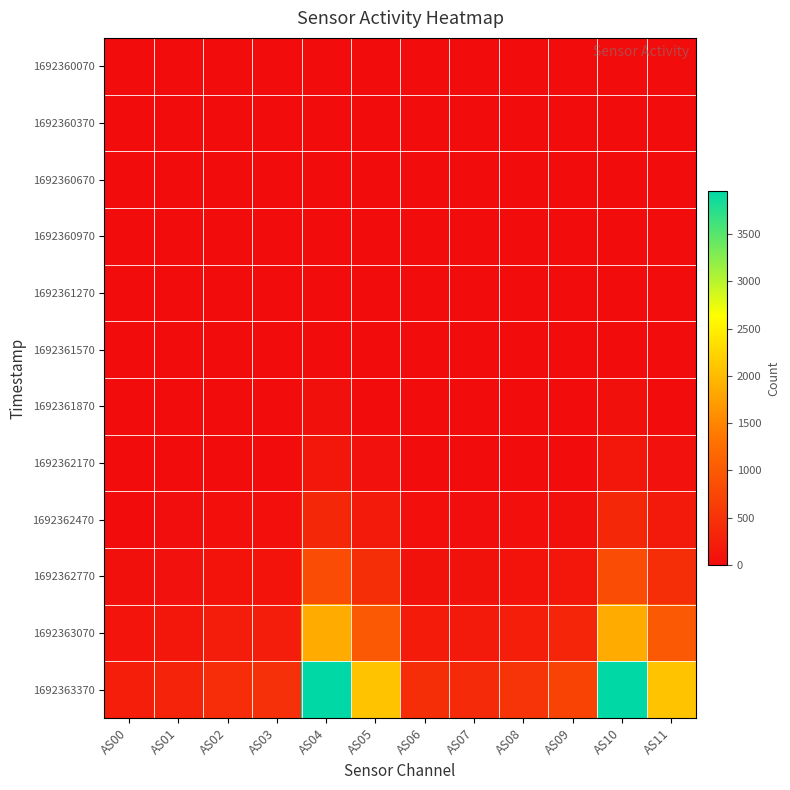

Reading left to right, list all the values displayed in this chart.

1692360070: AS00=0	AS01=0	AS02=0	AS03=0	AS04=0	AS05=0	AS06=0	AS07=0	AS08=0	AS09=0	AS10=0	AS11=0
1692360370: AS00=0	AS01=0	AS02=0	AS03=0	AS04=0	AS05=0	AS06=0	AS07=0	AS08=0	AS09=0	AS10=0	AS11=0
1692360670: AS00=0	AS01=0	AS02=0	AS03=0	AS04=0	AS05=0	AS06=0	AS07=0	AS08=0	AS09=0	AS10=0	AS11=0
1692360970: AS00=0	AS01=0	AS02=0	AS03=0	AS04=2	AS05=0	AS06=0	AS07=0	AS08=0	AS09=0	AS10=2	AS11=0
1692361270: AS00=0	AS01=0	AS02=0	AS03=0	AS04=7	AS05=0	AS06=0	AS07=0	AS08=0	AS09=0	AS10=7	AS11=0
1692361570: AS00=0	AS01=0	AS02=0	AS03=1	AS04=19	AS05=2	AS06=0	AS07=0	AS08=1	AS09=2	AS10=19	AS11=2
1692361870: AS00=1	AS01=2	AS02=4	AS03=5	AS04=51	AS05=18	AS06=3	AS07=2	AS08=4	AS09=8	AS10=51	AS11=18
1692362170: AS00=6	AS01=9	AS02=13	AS03=14	AS04=132	AS05=62	AS06=11	AS07=9	AS08=14	AS09=22	AS10=132	AS11=62
1692362470: AS00=20	AS01=25	AS02=36	AS03=36	AS04=342	AS05=178	AS06=32	AS07=29	AS08=39	AS09=60	AS10=343	AS11=178
1692362770: AS00=48	AS01=62	AS02=88	AS03=91	AS04=821	AS05=444	AS06=83	AS07=74	AS08=98	AS09=145	AS10=822	AS11=444
1692363070: AS00=110	AS01=142	AS02=202	AS03=211	AS04=1851	AS05=998	AS06=195	AS07=175	AS08=228	AS09=329	AS10=1851	AS11=998
1692363370: AS00=231	AS01=300	AS02=431	AS03=456	AS04=3953	AS05=2076	AS06=436	AS07=392	AS08=514	AS09=713	AS10=3957	AS11=2078